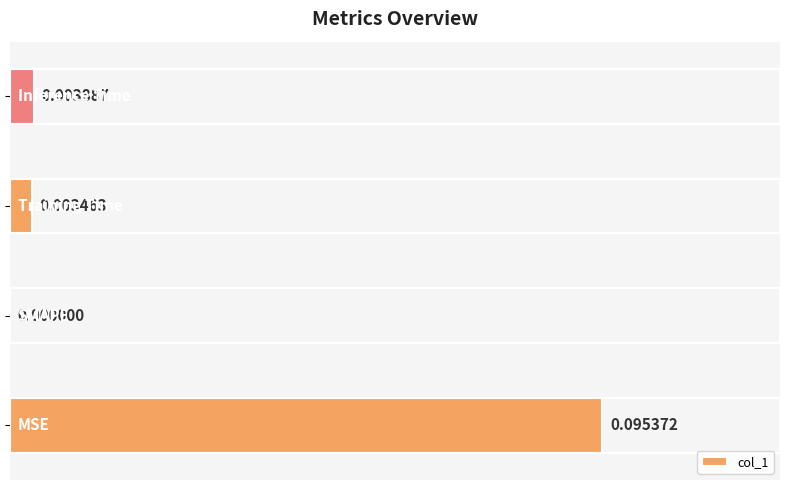

What is the difference between the maximum and second lowest values?

0.1